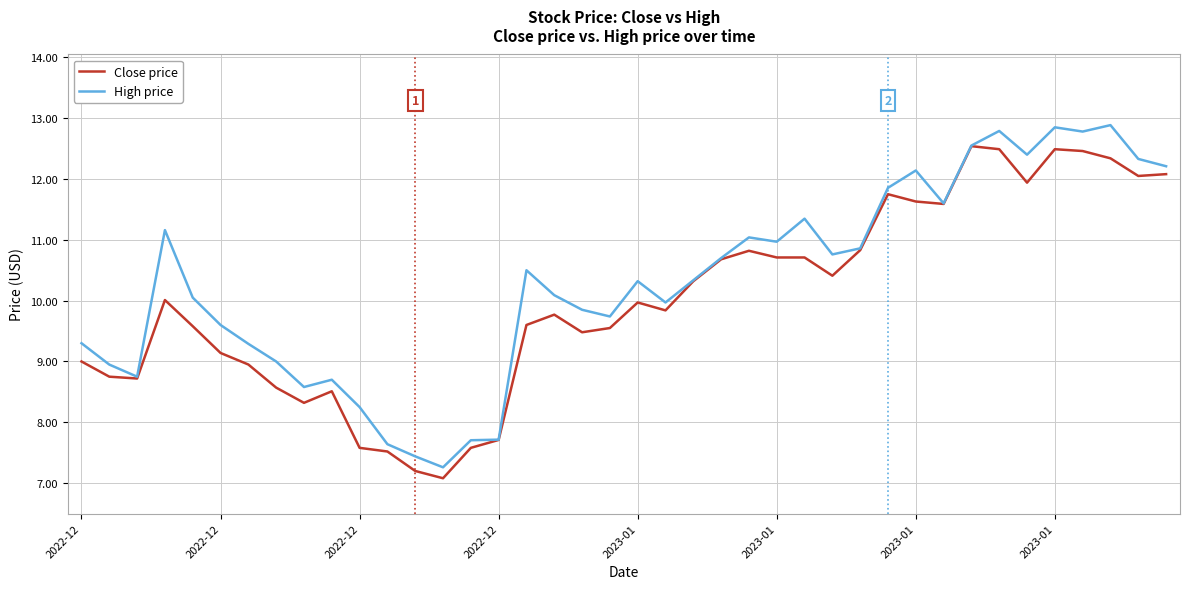

Which series has the largest range (max minus min)?

High price